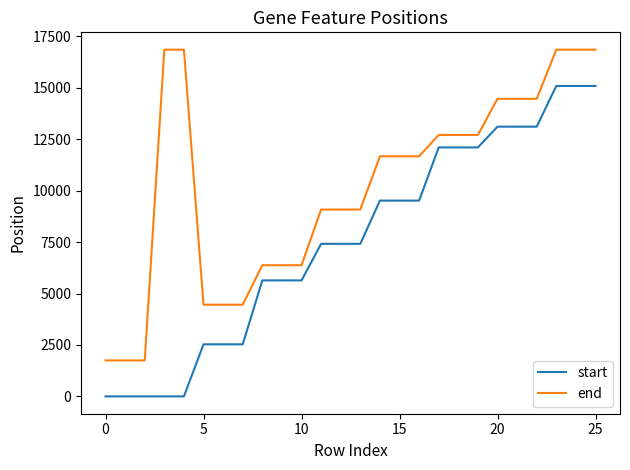

List the series in order of their overall mean, highest first.

end, start